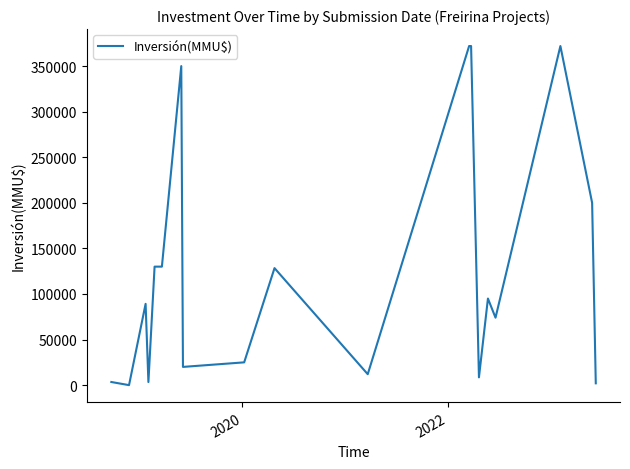

What is the difference between the maximum and minimum values?

372000